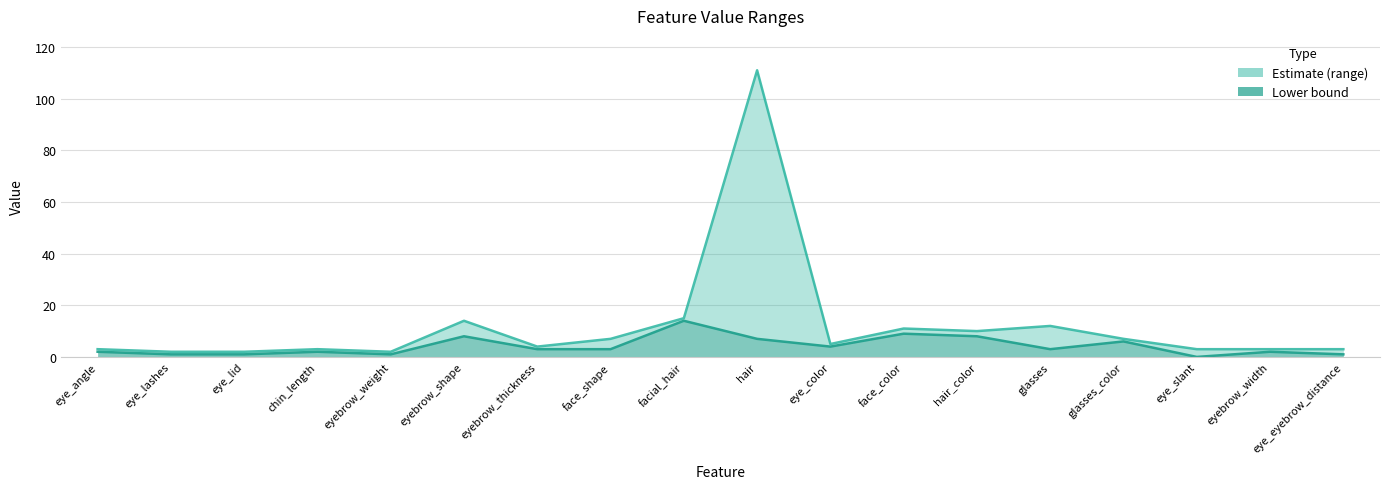

Which series has the widest spread of values?

col_2 upper